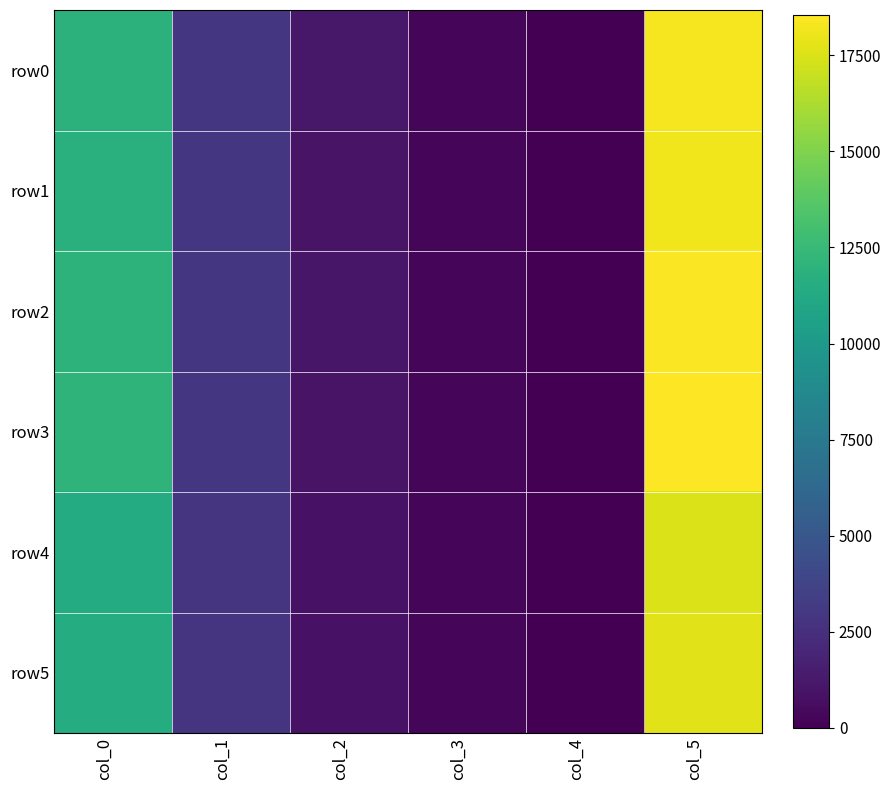

List the series in order of their peak value, lowest first.

row4, row5, row1, row0, row2, row3